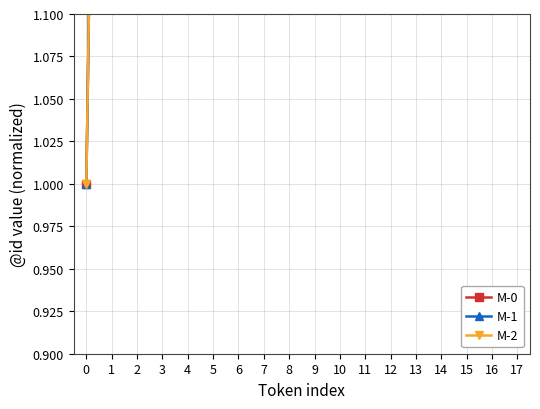

What is the value of the M-1 point at the 15th from the left?

15